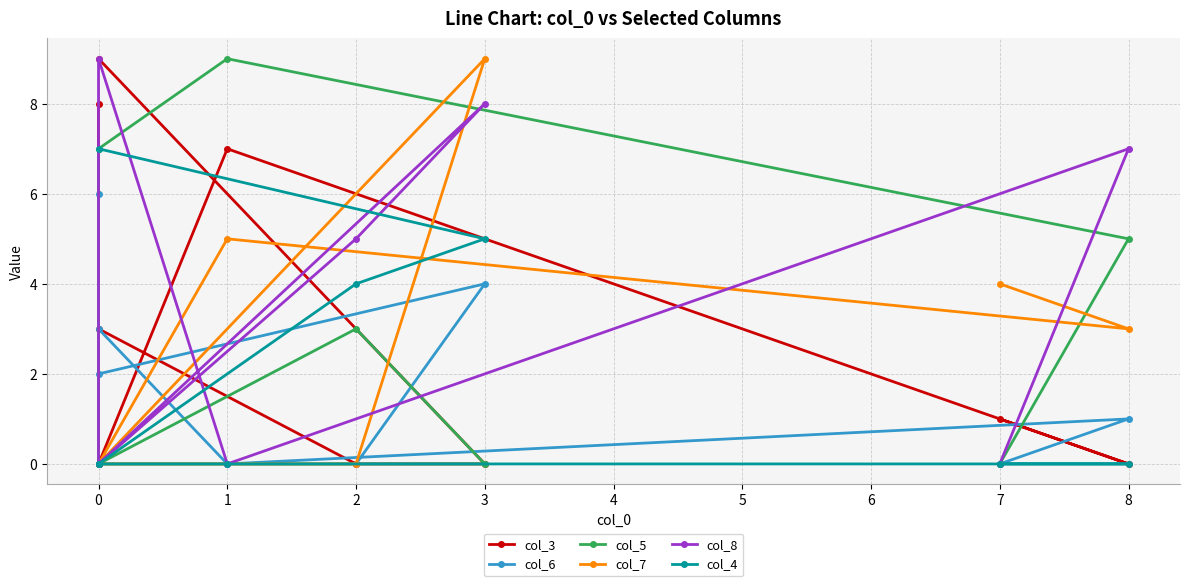

Reading left to right, transcribe all the data shown in this chart.

col_3: 9	0	0	3	8	0	7	0	1
col_6: 2	4	0	0	6	3	0	1	0
col_5: 0	0	3	0	0	7	9	5	0
col_7: 0	9	0	0	0	0	5	3	4
col_8: 0	8	5	0	0	9	0	7	0
col_4: 7	5	4	0	0	0	0	0	0